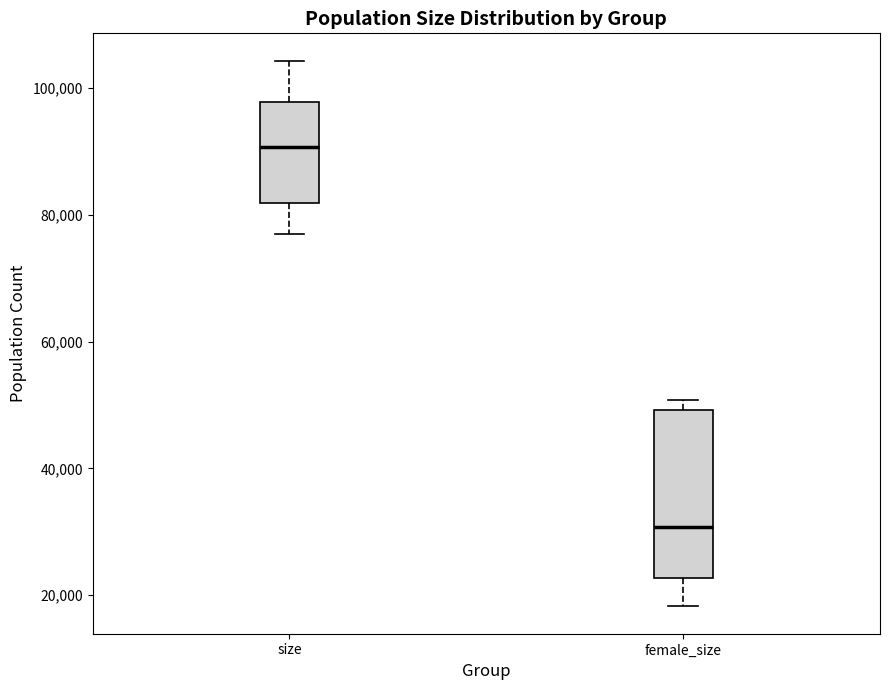

Which box has the highest median line?

size